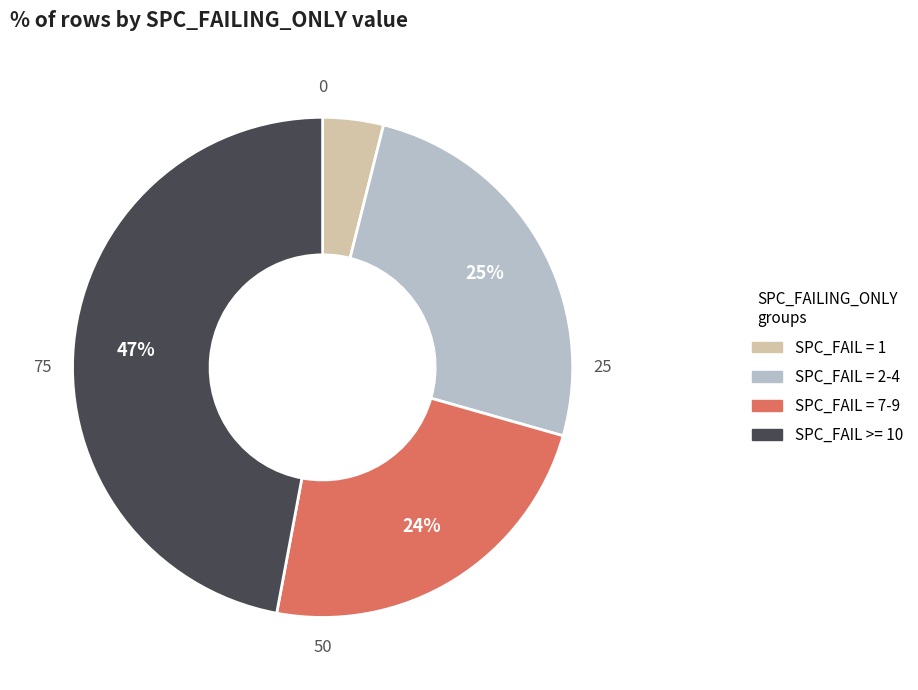

To the nearest percent, what is the average slice percentage?

25%